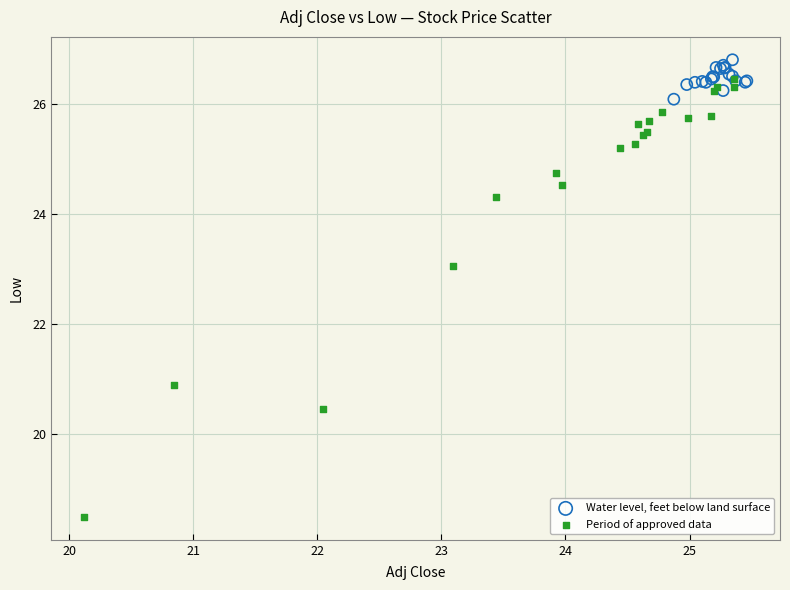

Which series contains the lowest Y value?

Period of approved data